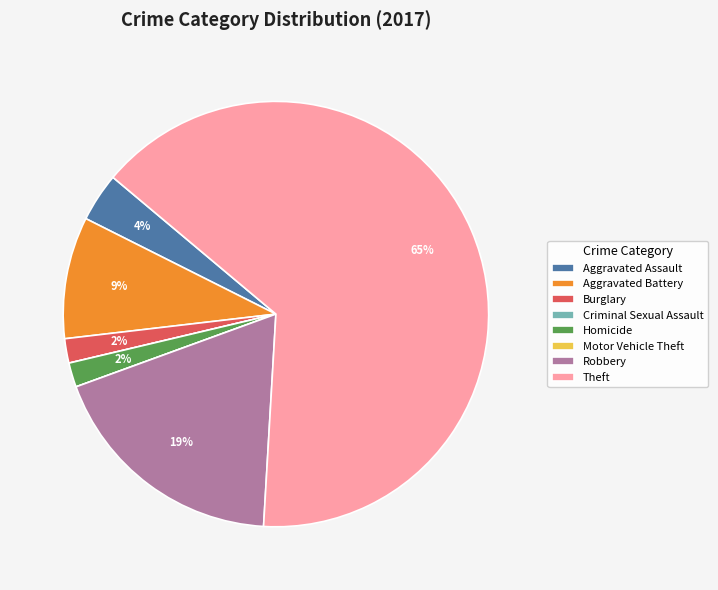

Between Robbery and Homicide, which is larger?

Robbery